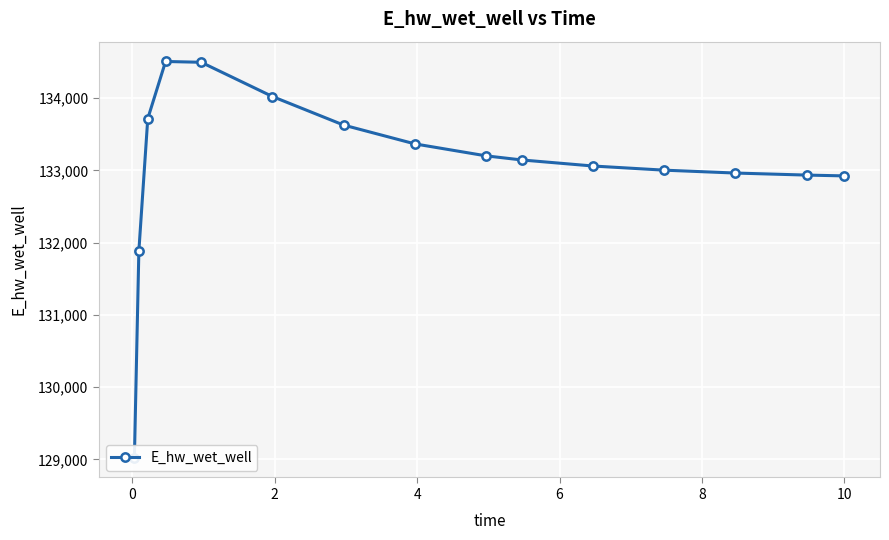

How many lines are shown in the chart?

1